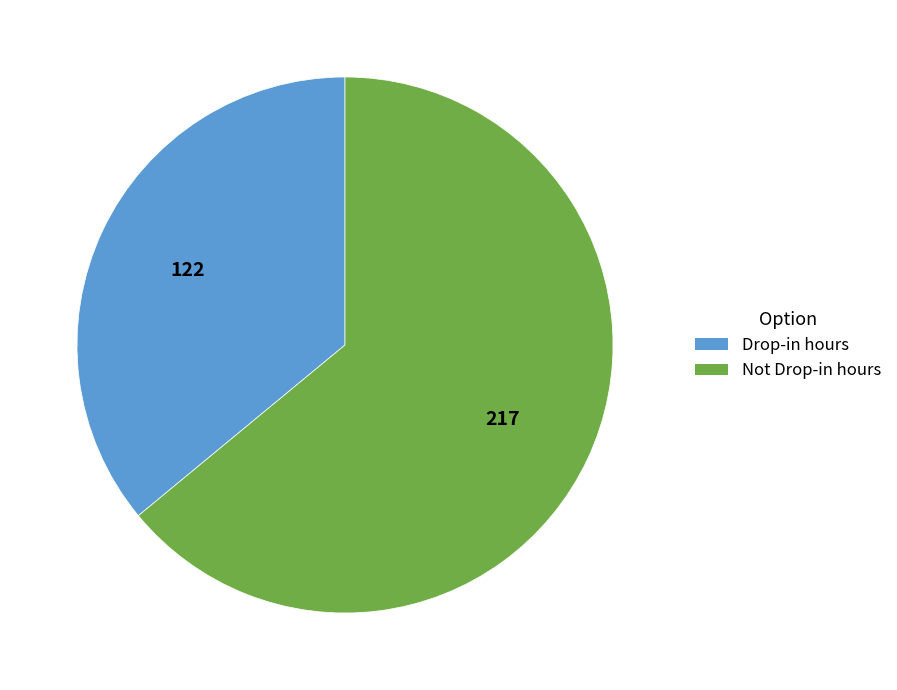

Between Not Drop-in hours and Drop-in hours, which is larger?

Not Drop-in hours